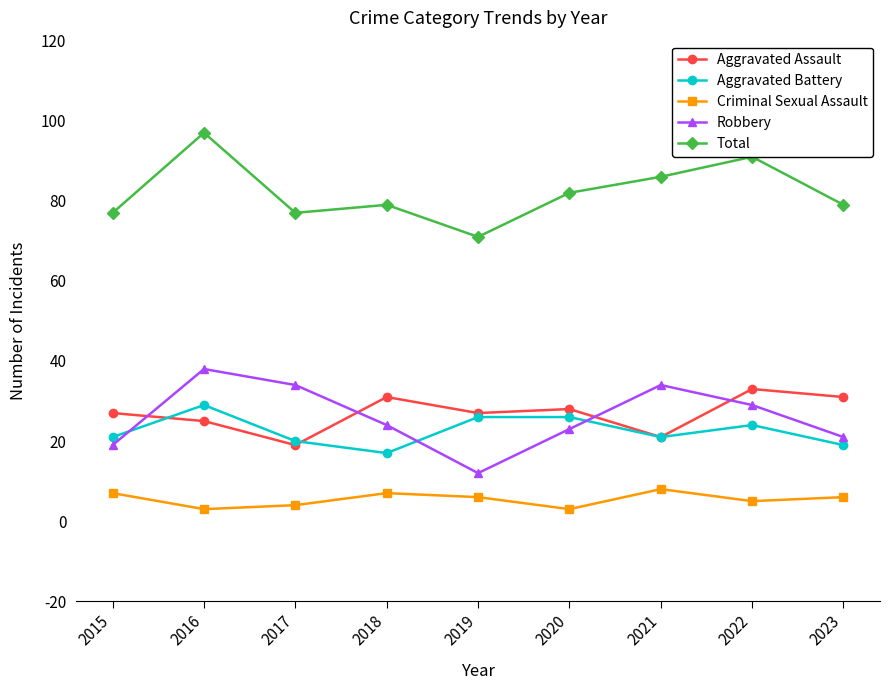

What is the average value of the Criminal Sexual Assault series?

5